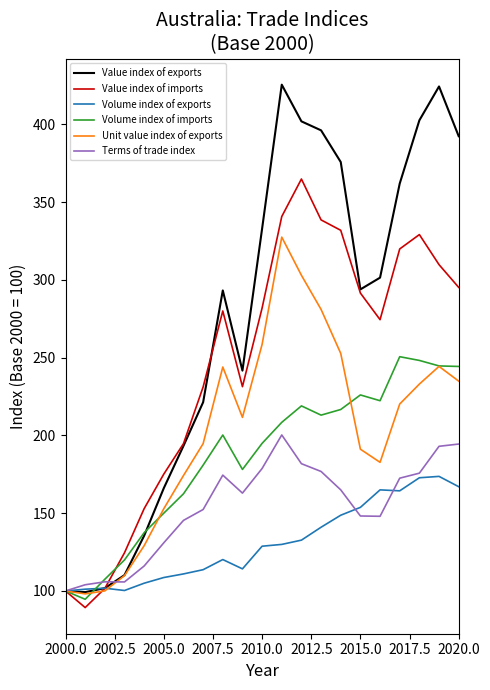

After their last crossing, which series has the higher values: Terms of trade index or Volume index of exports?

Terms of trade index